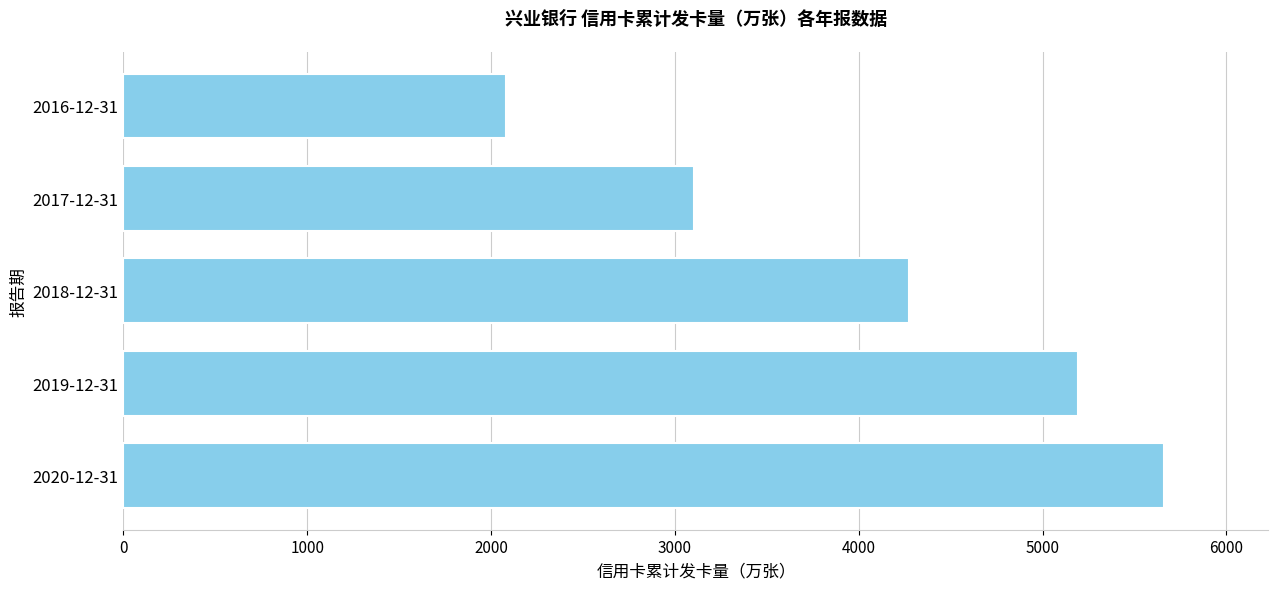

What is the difference between the second highest and second lowest values?

2088.5